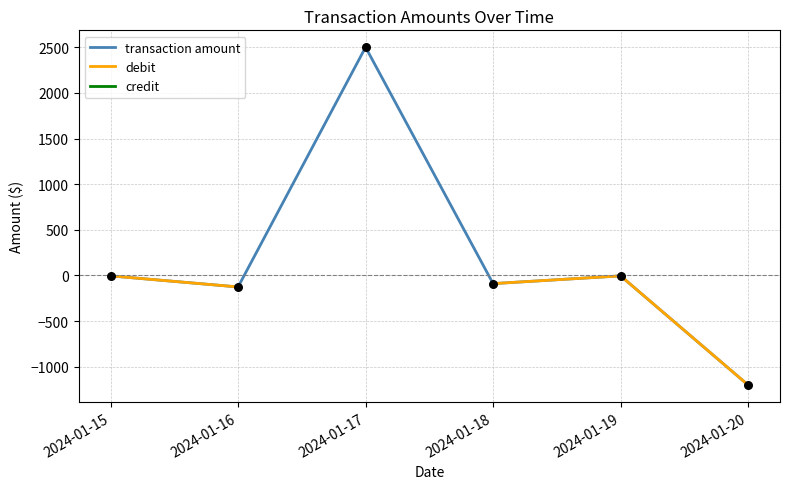

Which series has the largest Y range (max minus min)?

transaction amount